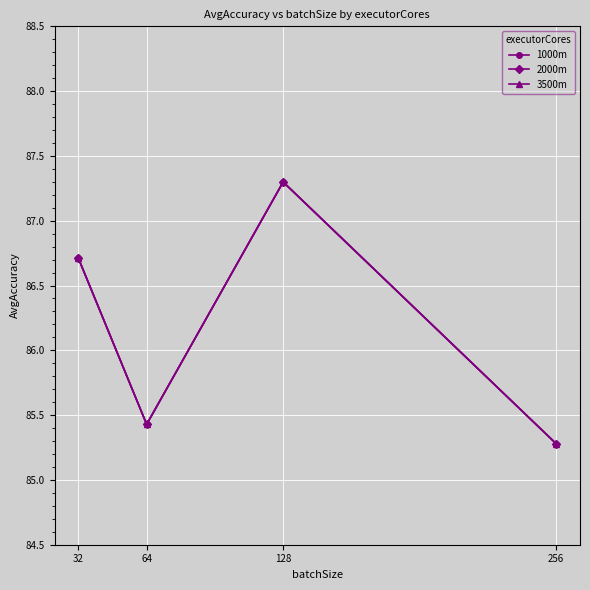

At how many categories does at least one series exceed 85?

4